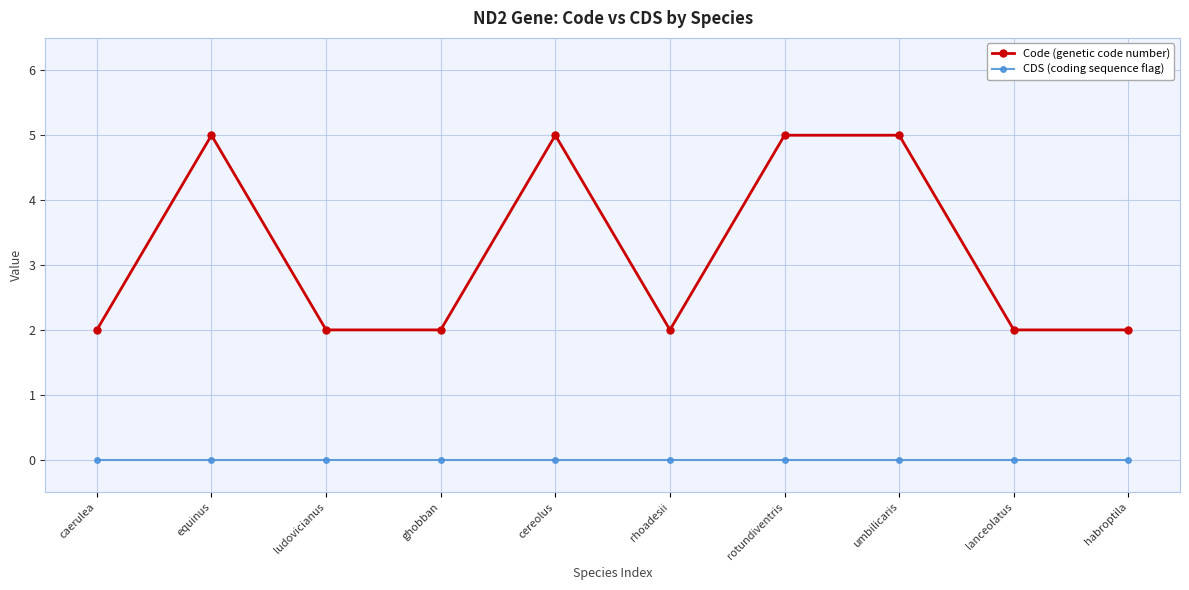

The Code (genetic code number) series shows 5 at equinus. True or false?

True